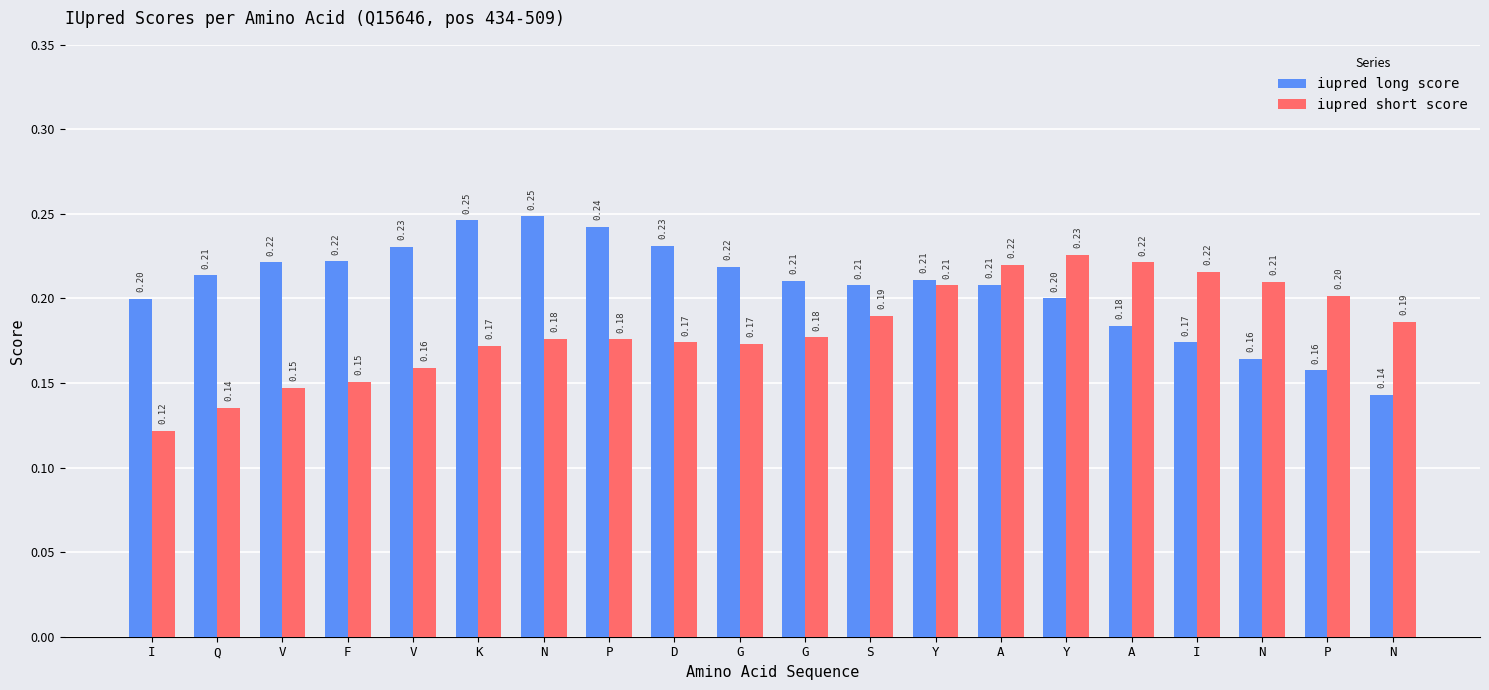

What is the maximum value shown in the chart?

0.2